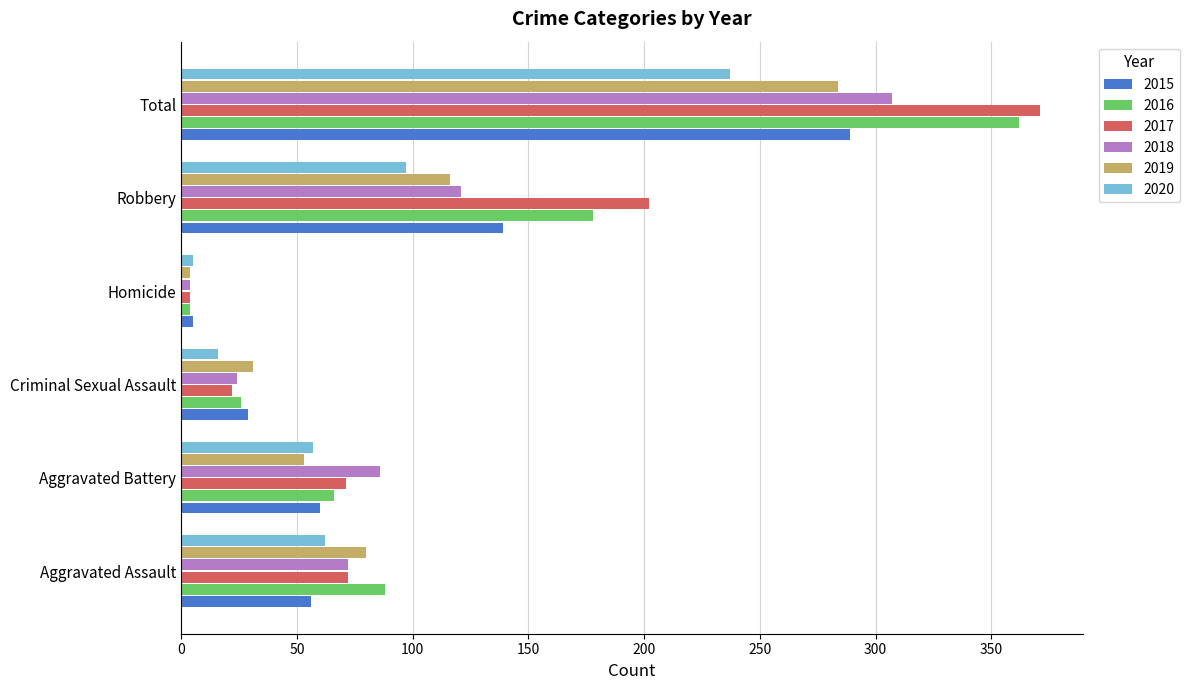

At which category is the sum across all series the highest?

Total